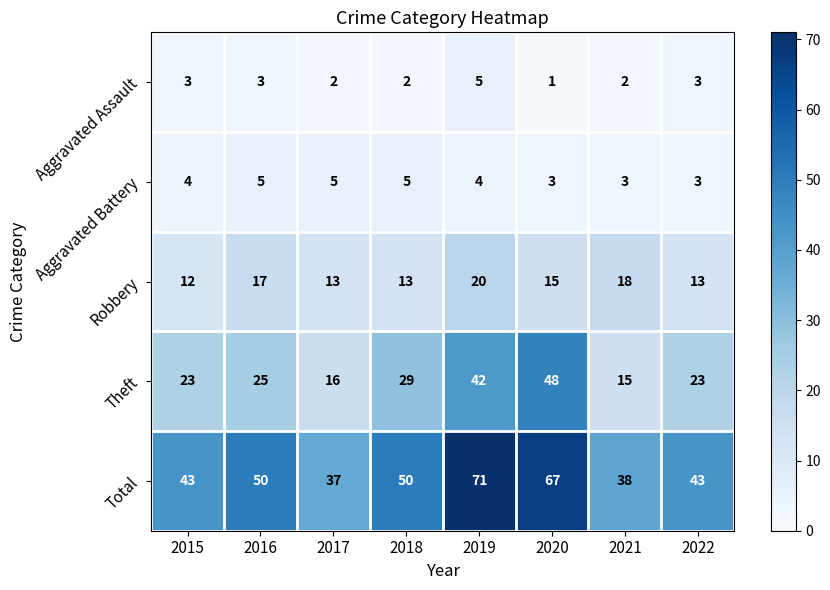

Is it true that Aggravated Assault equals 5 at 2019?

True